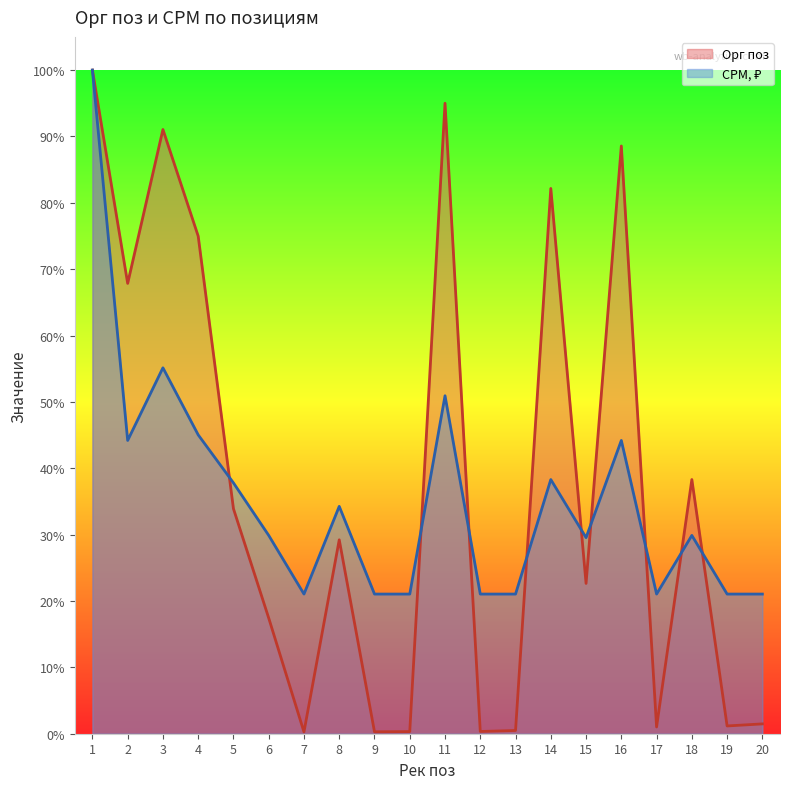

Between 8 and 14, which series saw the biggest shift?

Орг поз